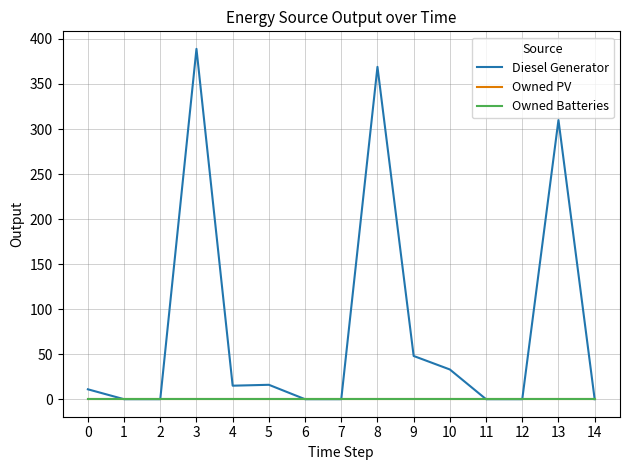

Reading right to left, extract all data points from this chart.

Diesel Generator: 0	310	0	0	33	48	369	0	0	16	15	389	0	0	11
Owned PV: 0	0	0	0	0	0	0	0	0	0	0	0	0	0	0
Owned Batteries: 0	0	0	0	0	0	0	0	0	0	0	0	0	0	0